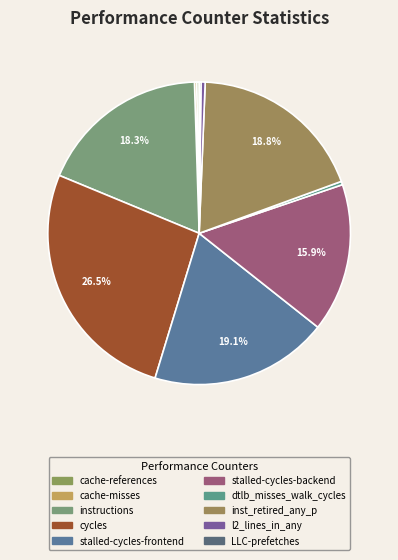

Is there any slice that represents more than half of the pie?

No